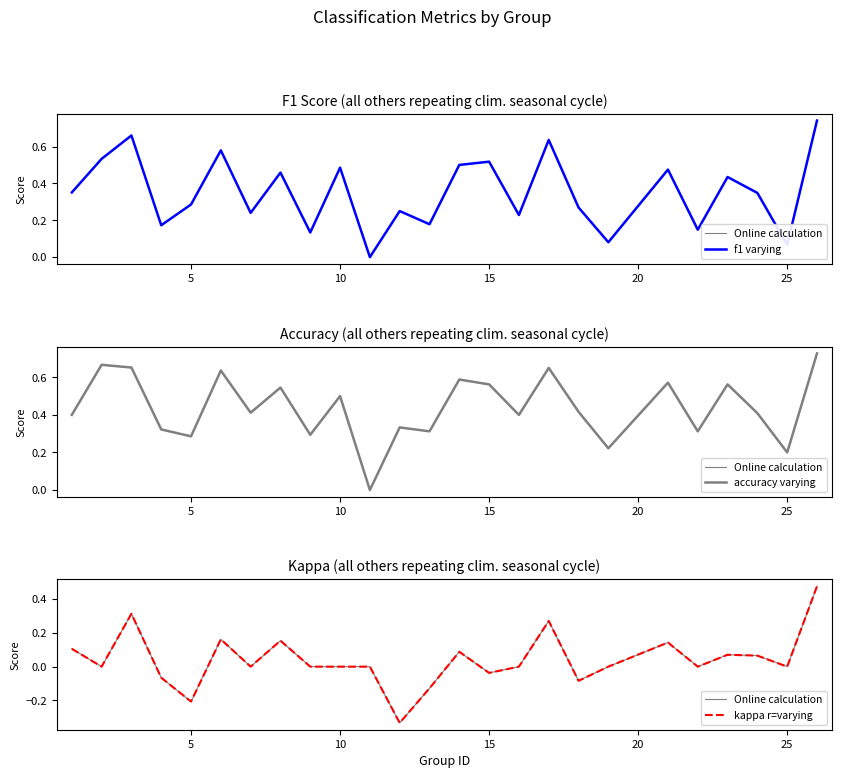

The value of Online calculation at 20 is 0.0. True or false?

True